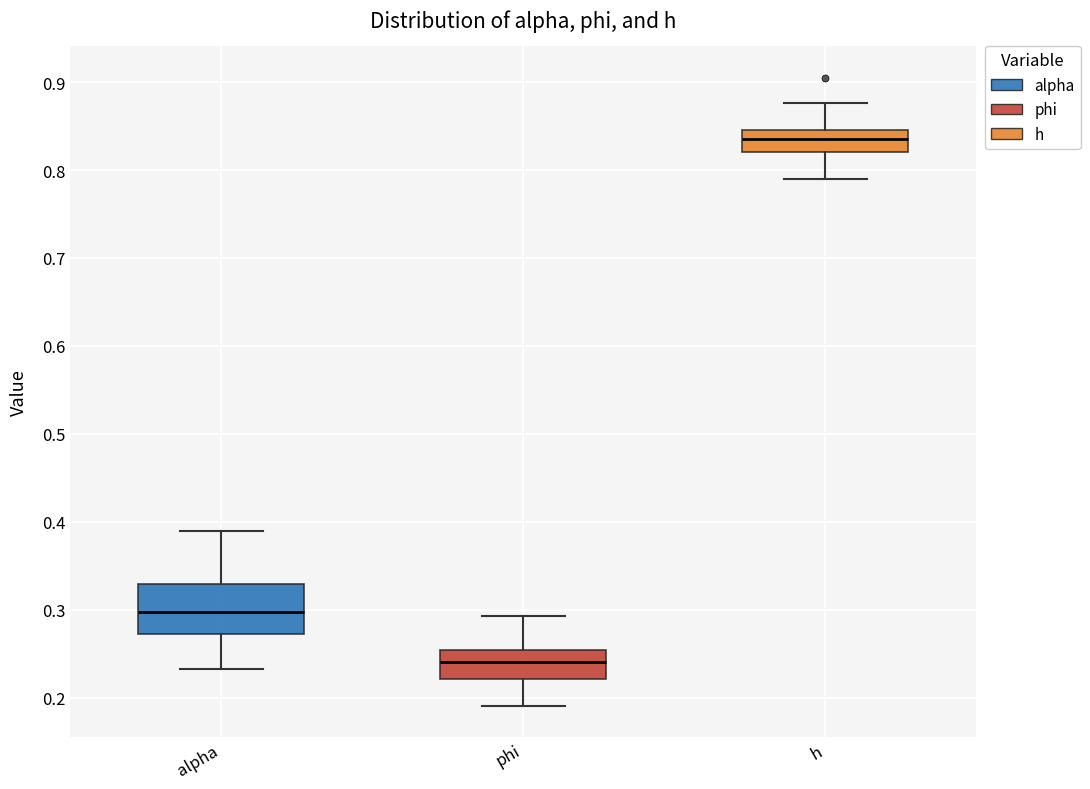

Where does the median line of the box for h sit on the y-axis? The values are not printed on the chart, so give them approximately, as read against the axis.

0.83